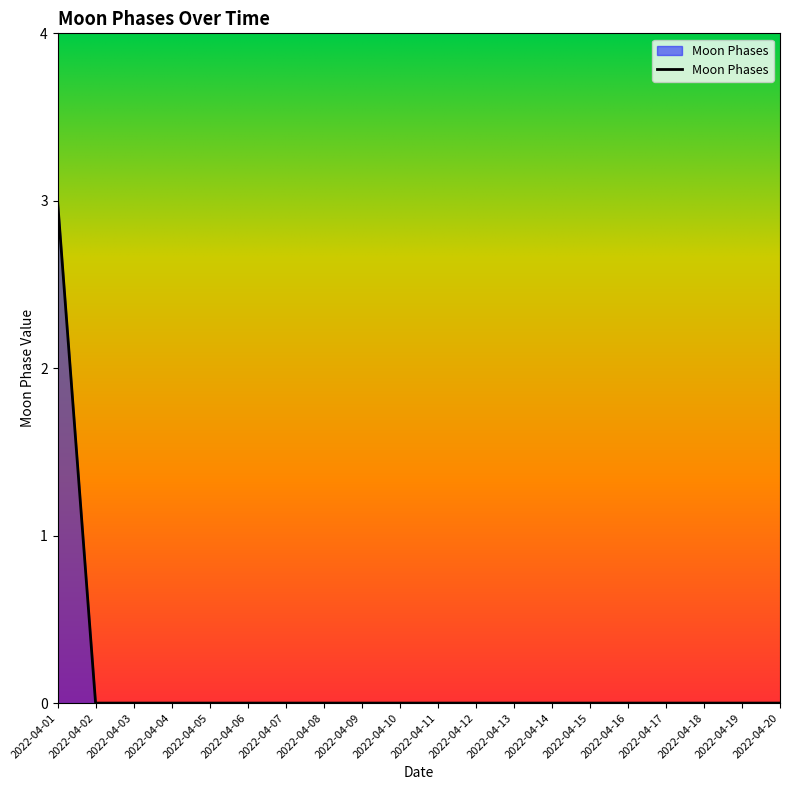

Does the chart display data point markers on the line(s)?

No